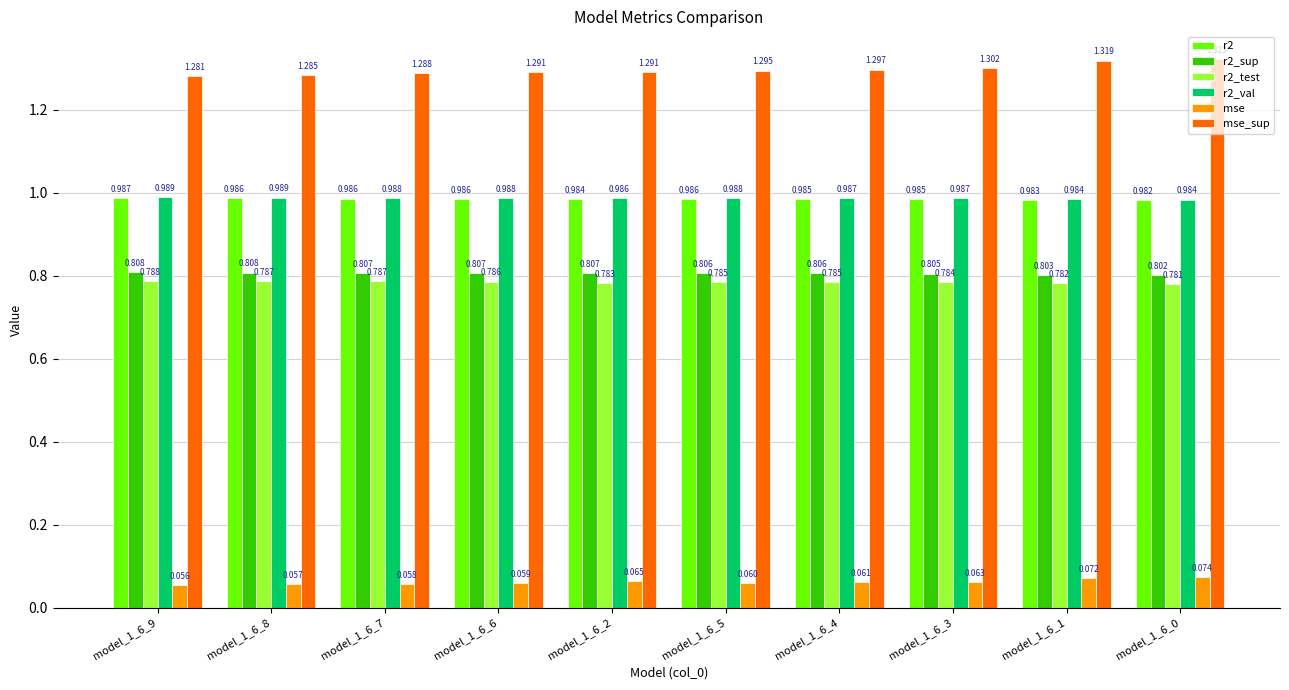

Which series has the largest total across all categories?

mse_sup